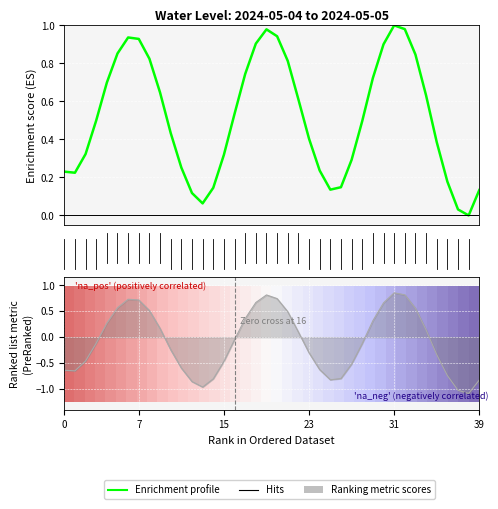

At how many categories does at least one series exceed 0?

40